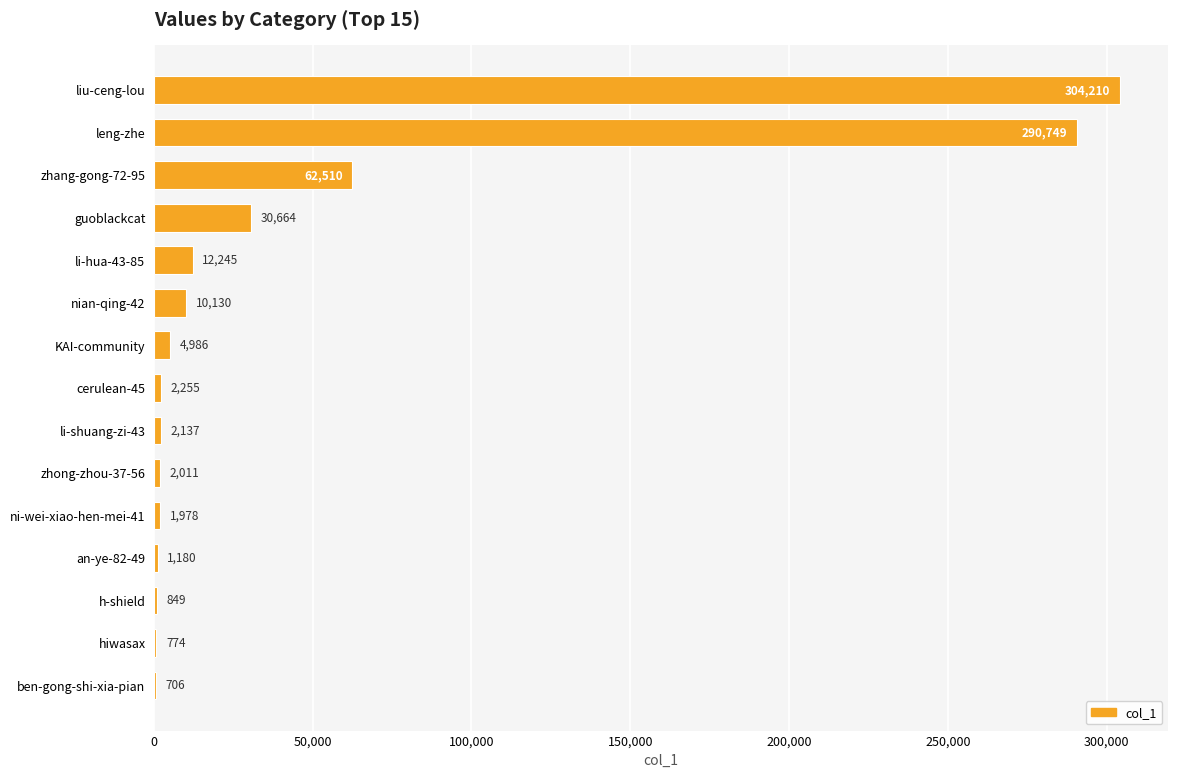

What is the change in value from zhang-gong-72-95 to nian-qing-42?

-52380